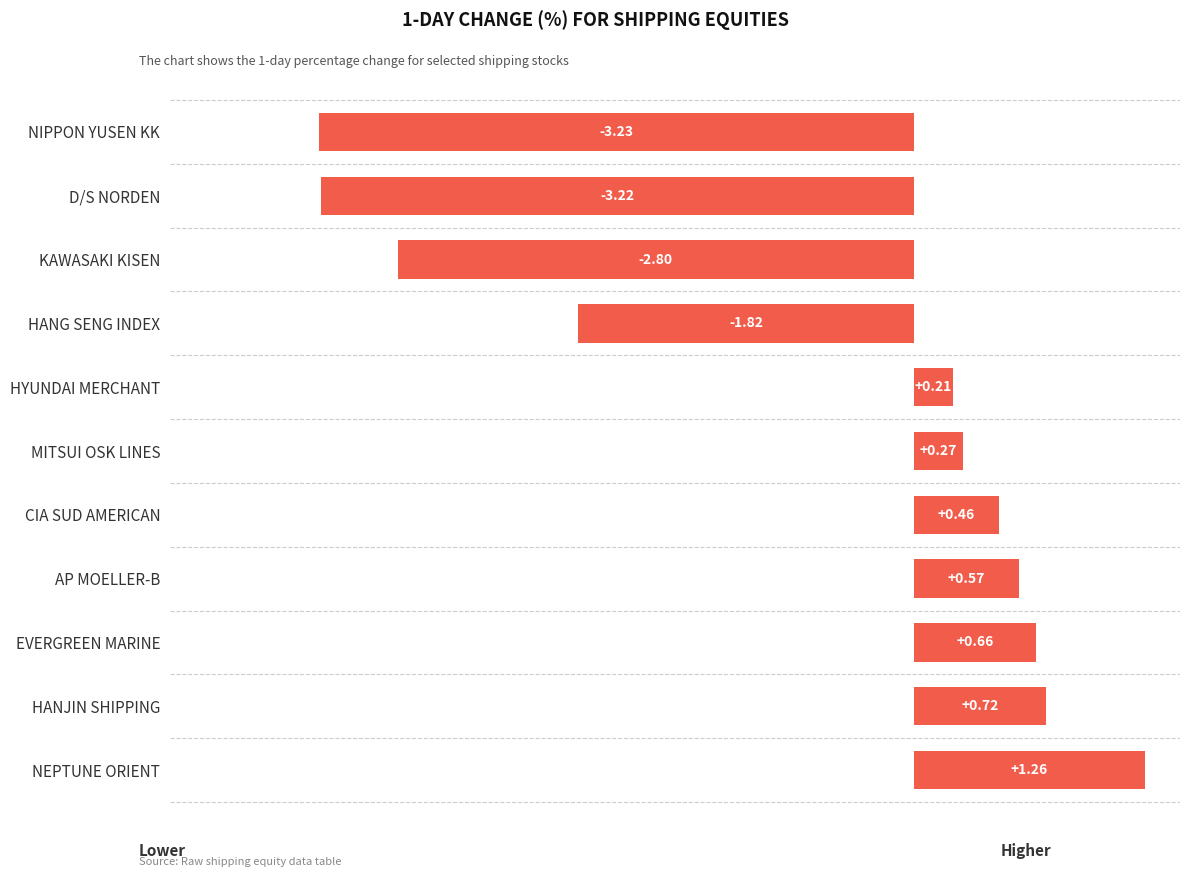

What is the change in value from AP MOELLER-B to HYUNDAI MERCHANT?

-0.4